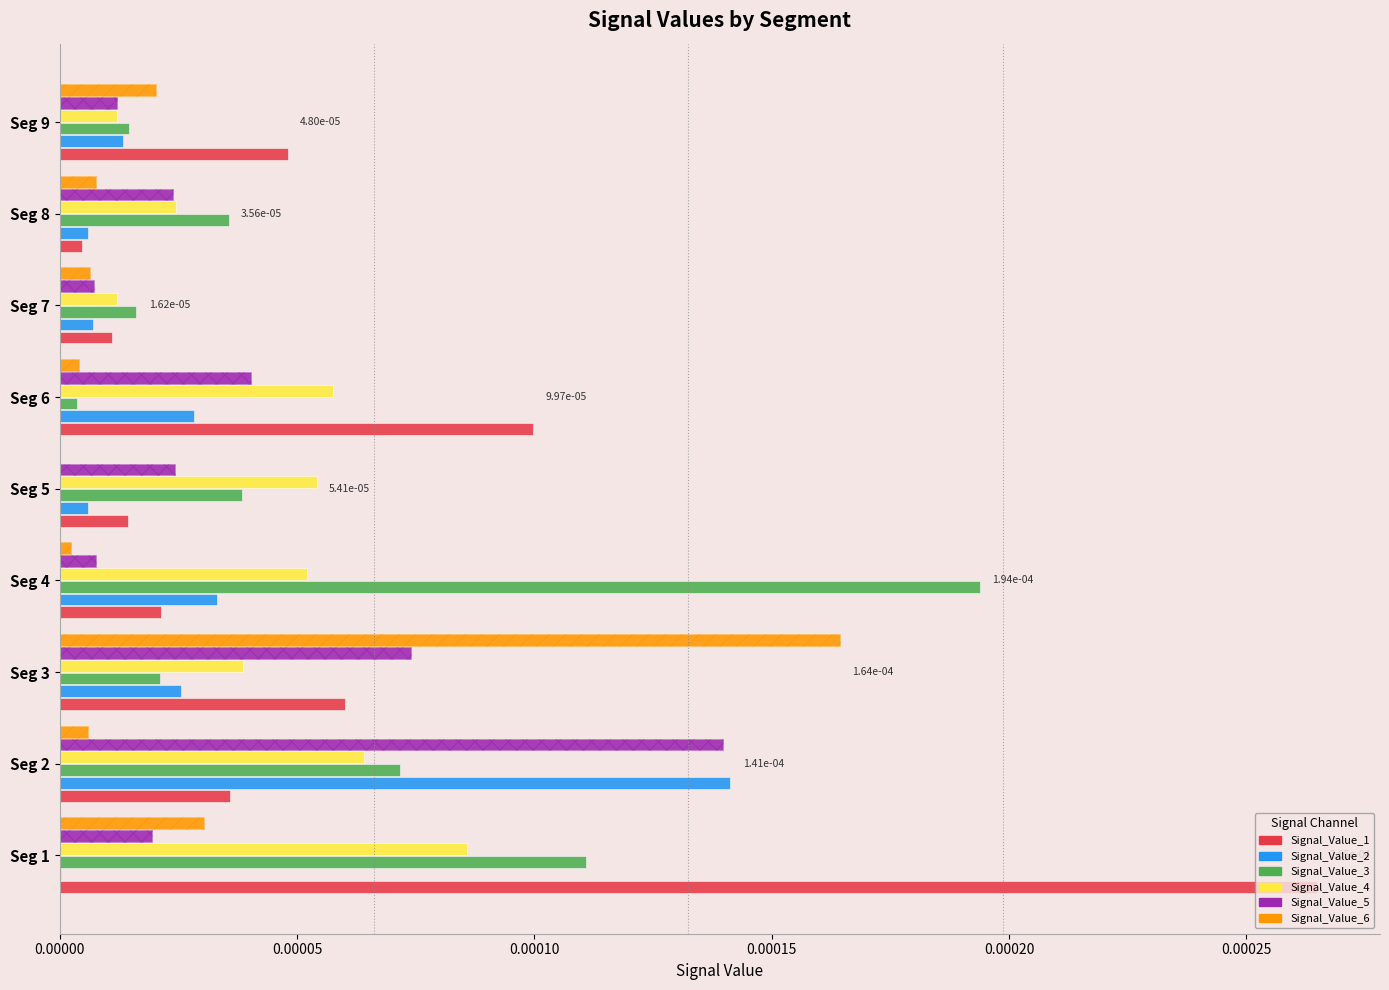

Which series has the largest range (max minus min)?

Signal_Value_1